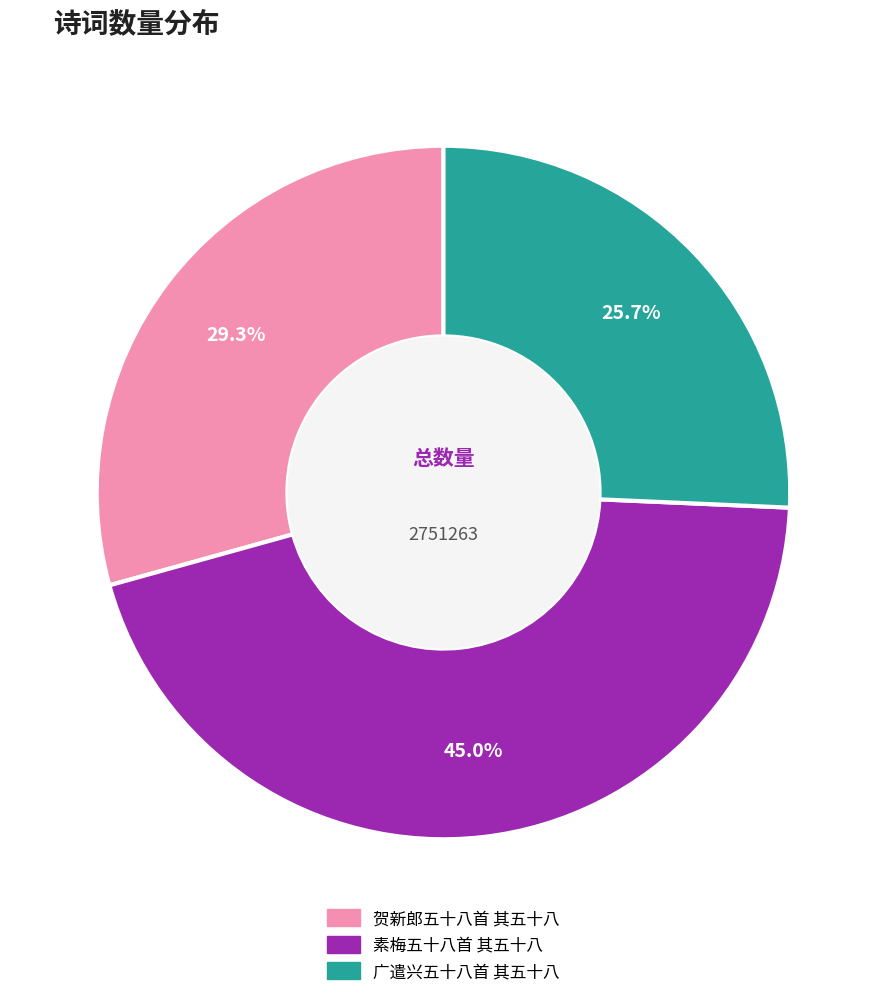

Does 广遣兴五十八首 其五十八 account for over 50% of the chart?

No